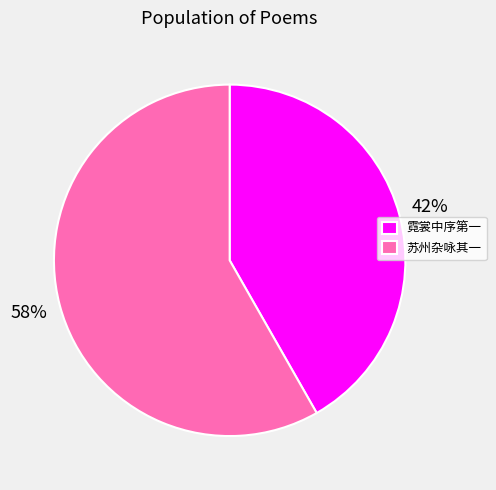

Which slice is the smallest?

霓裳中序第一